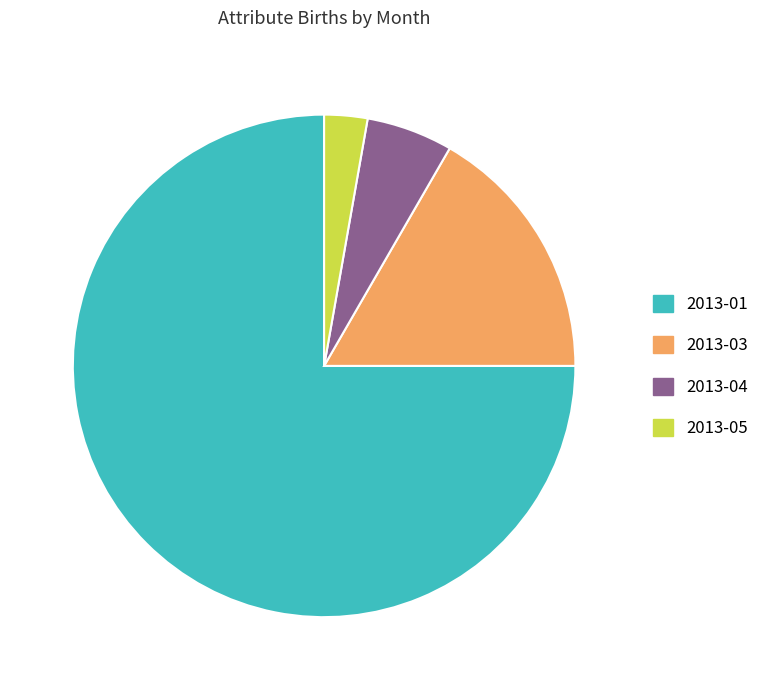

How many slices are in this pie chart?

4